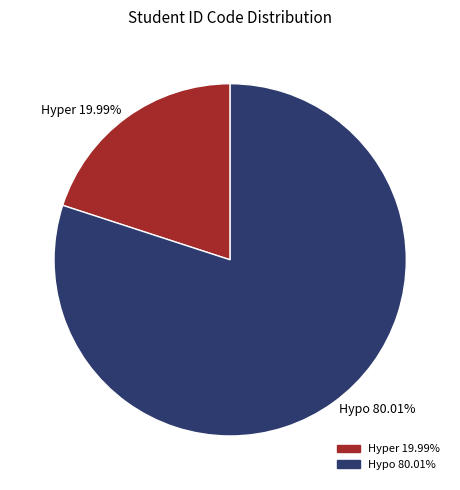

Which slice is the largest?

Hypo 80.01%